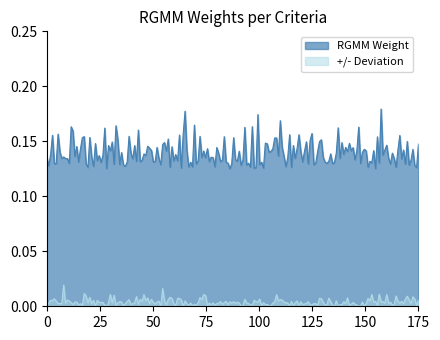

True or false: +/- Deviation and RGMM Weight cross at least once.

False